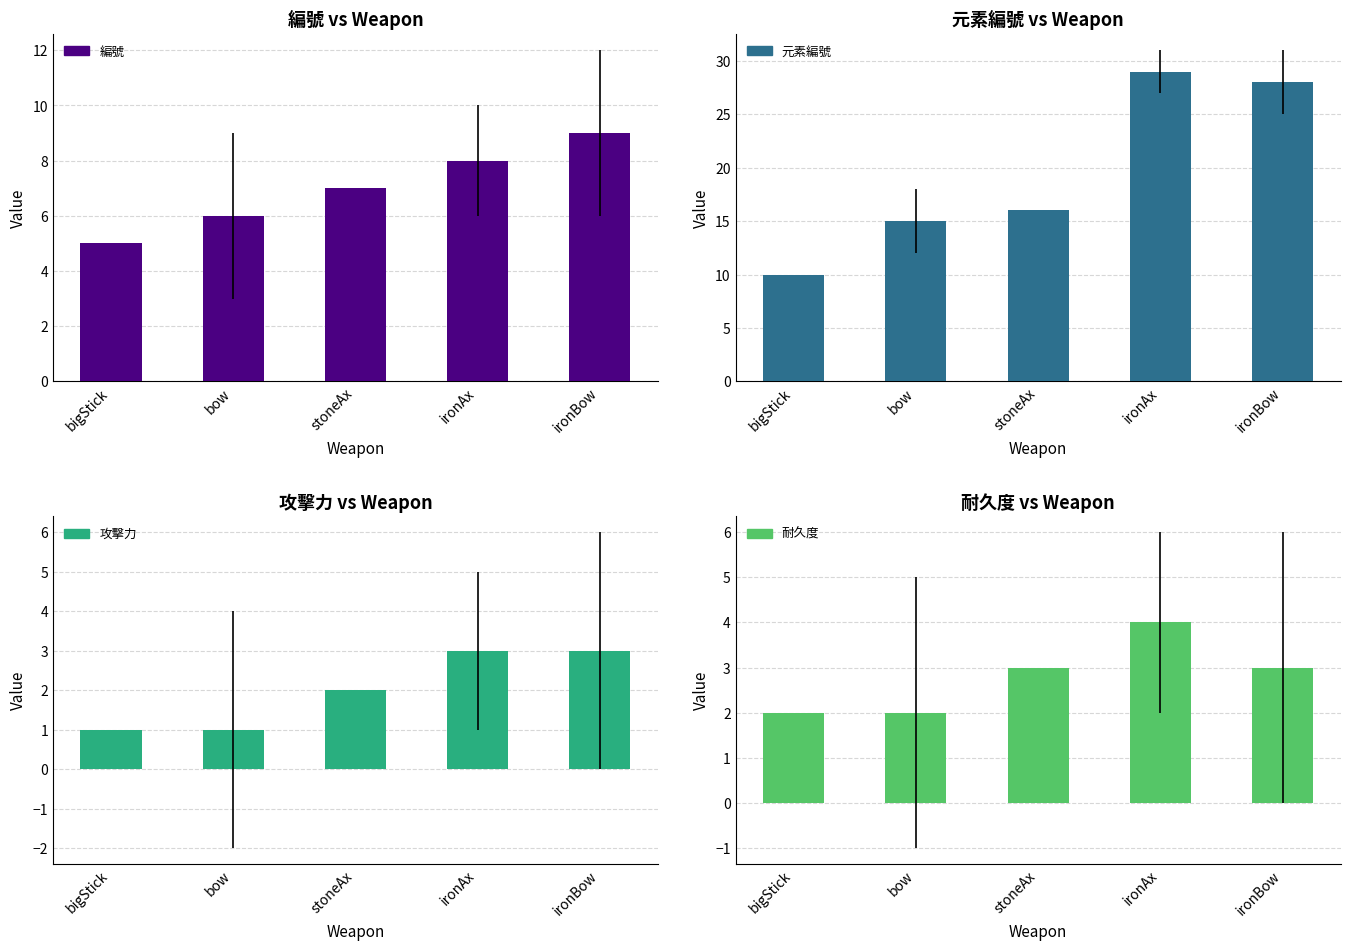

The value of 元素編號 at stoneAx is 4. True or false?

False